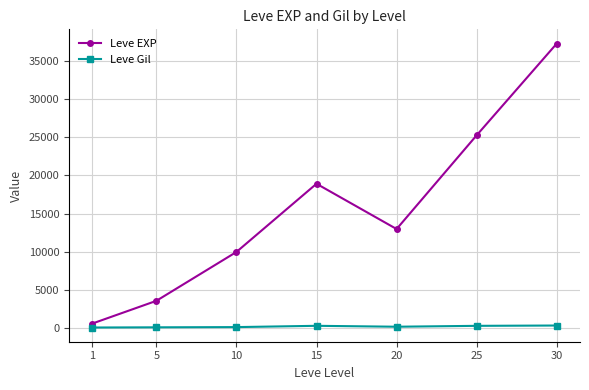

Rank the categories by Leve EXP value from highest to lowest.

30, 25, 15, 20, 10, 5, 1